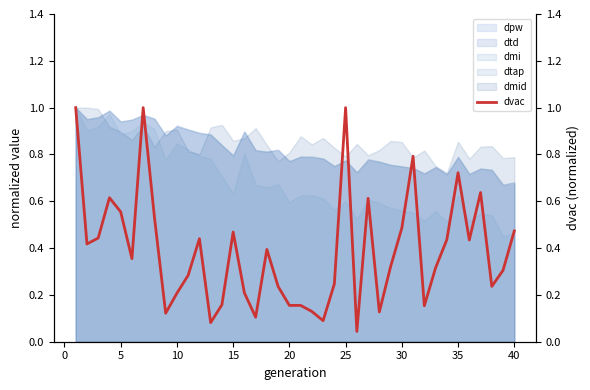

Reading left to right, extract all data points from this chart.

1.0	0.4	0.4	0.6	0.6	0.4	1.0	0.5	0.1	0.2	0.3	0.4	0.1	0.2	0.5	0.2	0.1	0.4	0.2	0.2	0.2	0.1	0.1	0.2	1.0	0.0	0.6	0.1	0.3	0.5	0.8	0.2	0.3	0.4	0.7	0.4	0.6	0.2	0.3	0.5